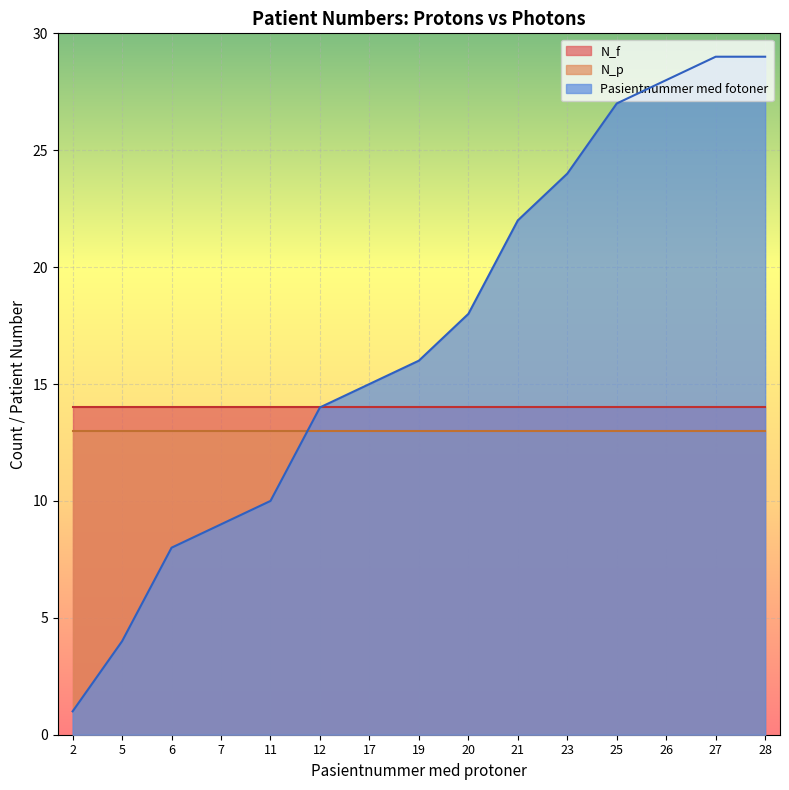

How many lines are shown in the chart?

3